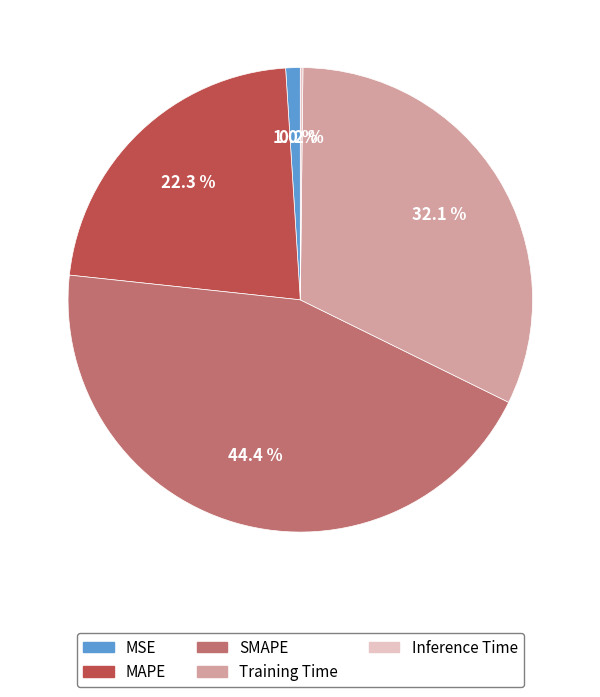

Which slice is the largest?

SMAPE